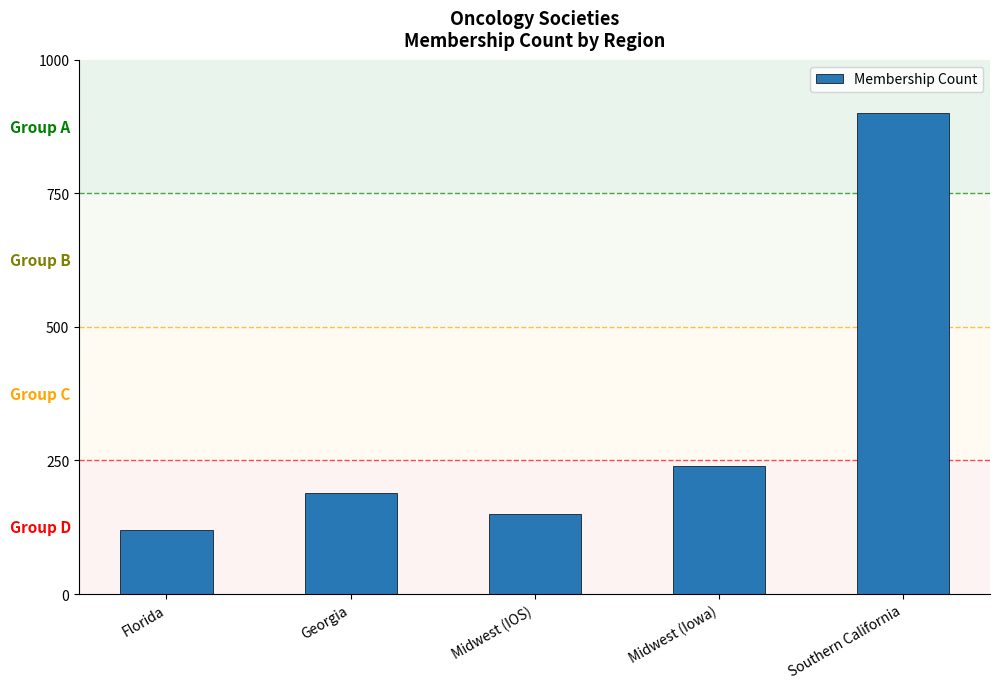

What is the ratio of the value at Southern California to the value at Florida?

7.5